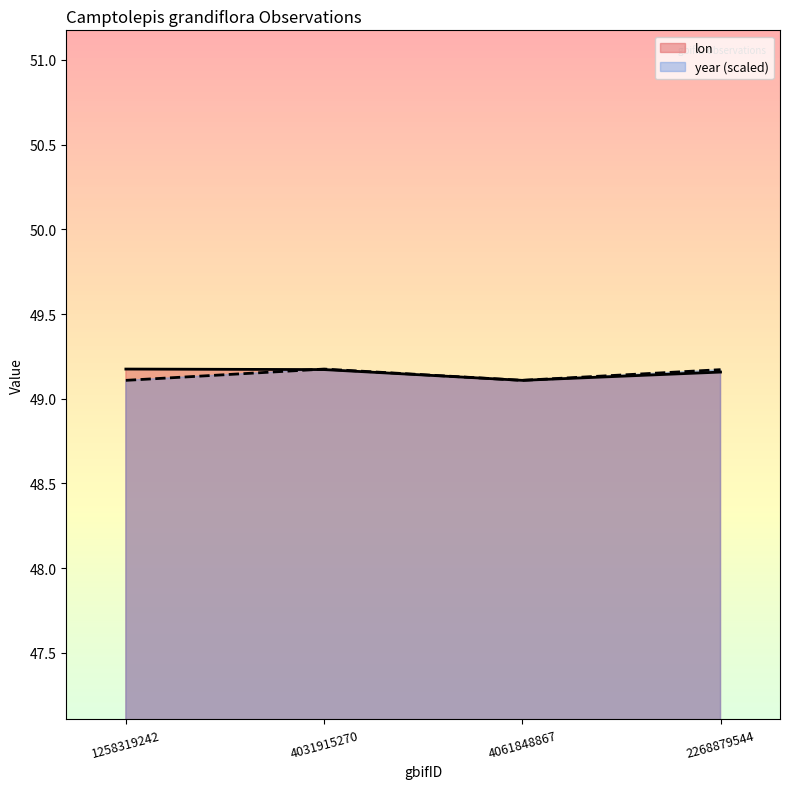

List the series in order of their overall mean, highest first.

lon, year